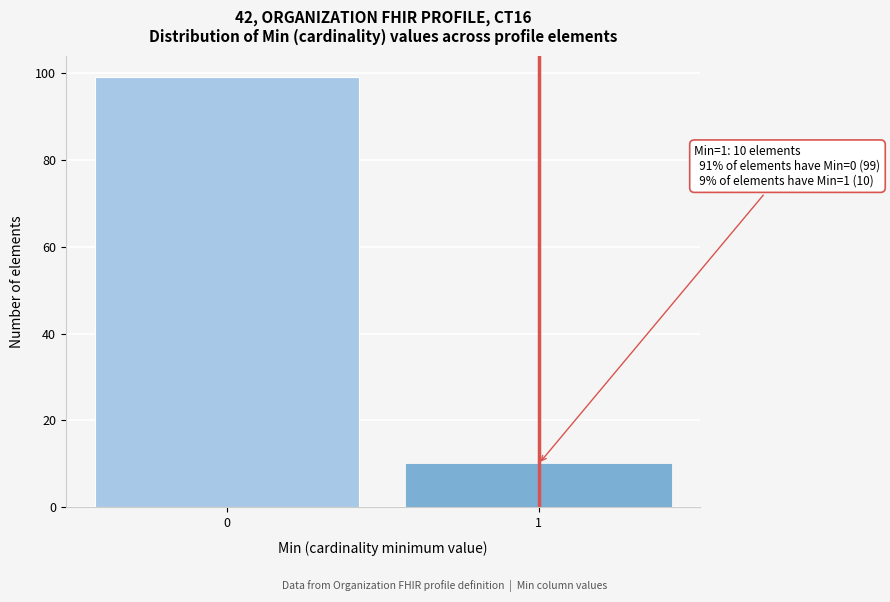

Reading left to right, transcribe all the data shown in this chart.

99	10